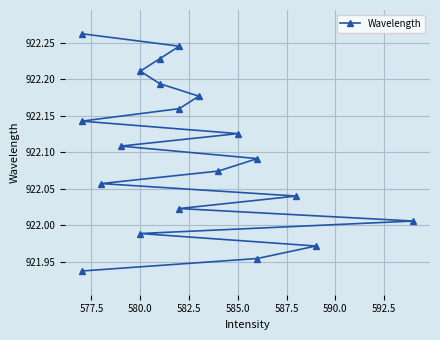

How many values are below 922?

4